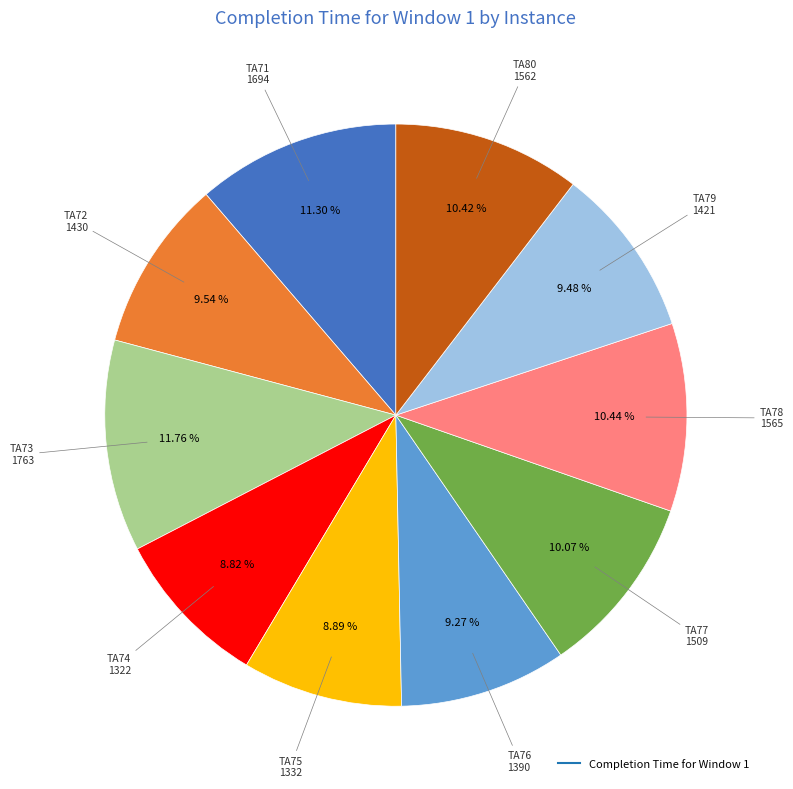

Is there a majority slice in this chart?

No